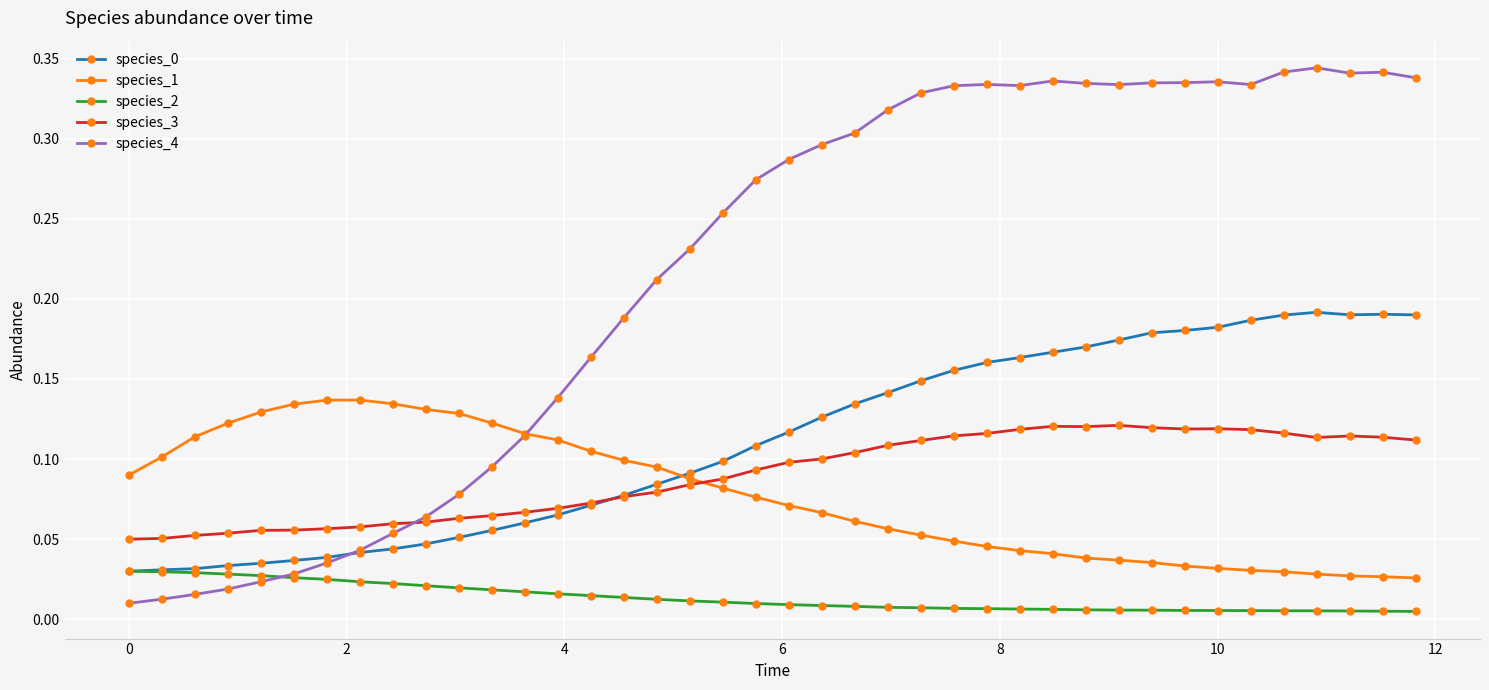

At how many categories does at least one series exceed 0?

40